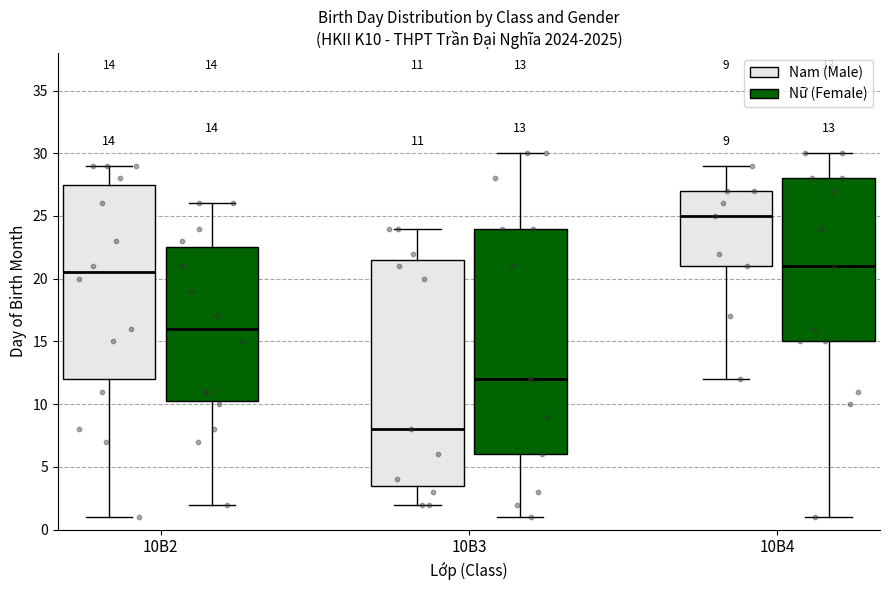

Which box's median line is the lowest?

10B3 (Nam (Male))